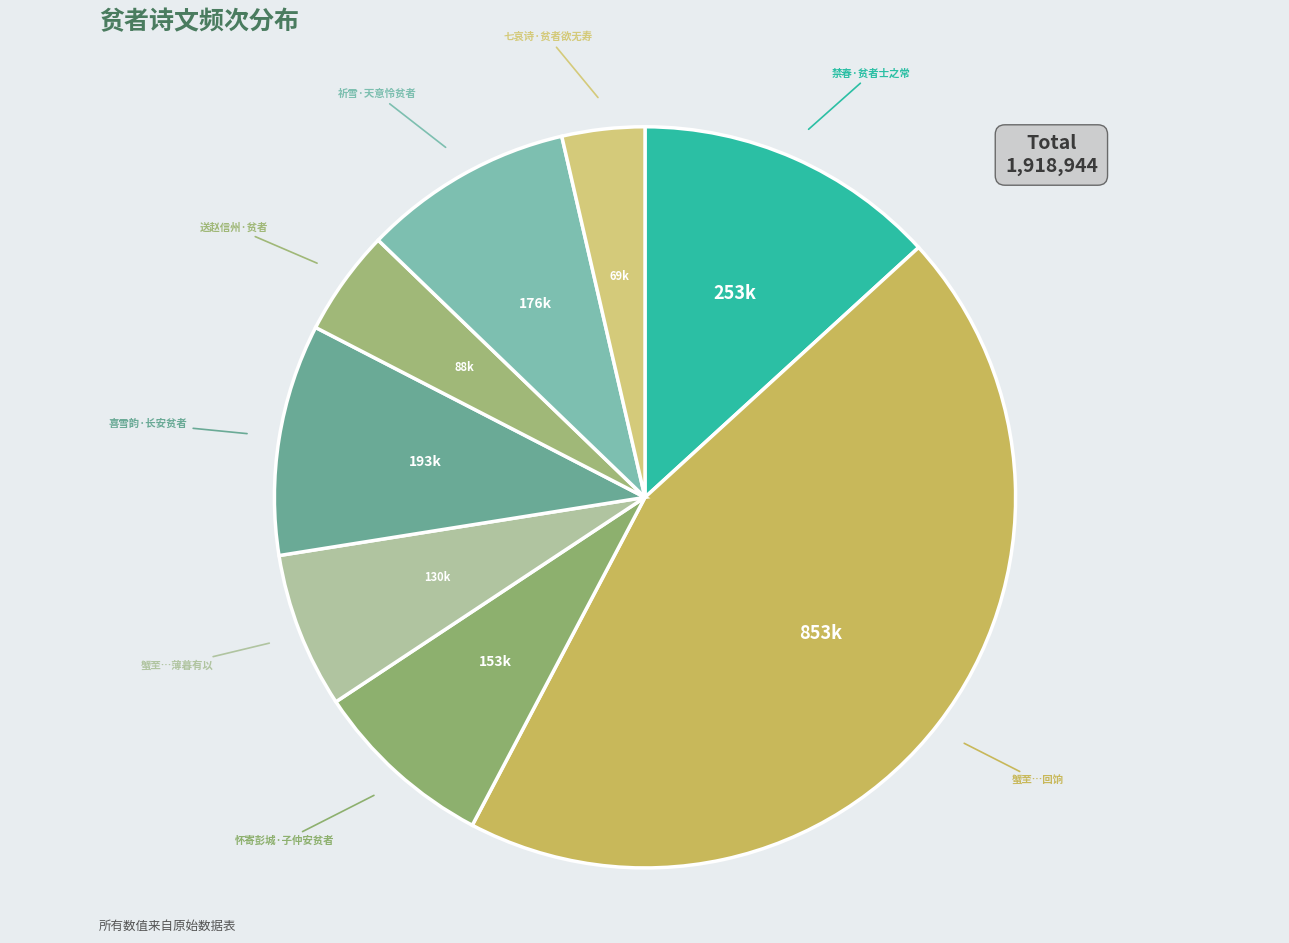

How many slices are in this pie chart?

8